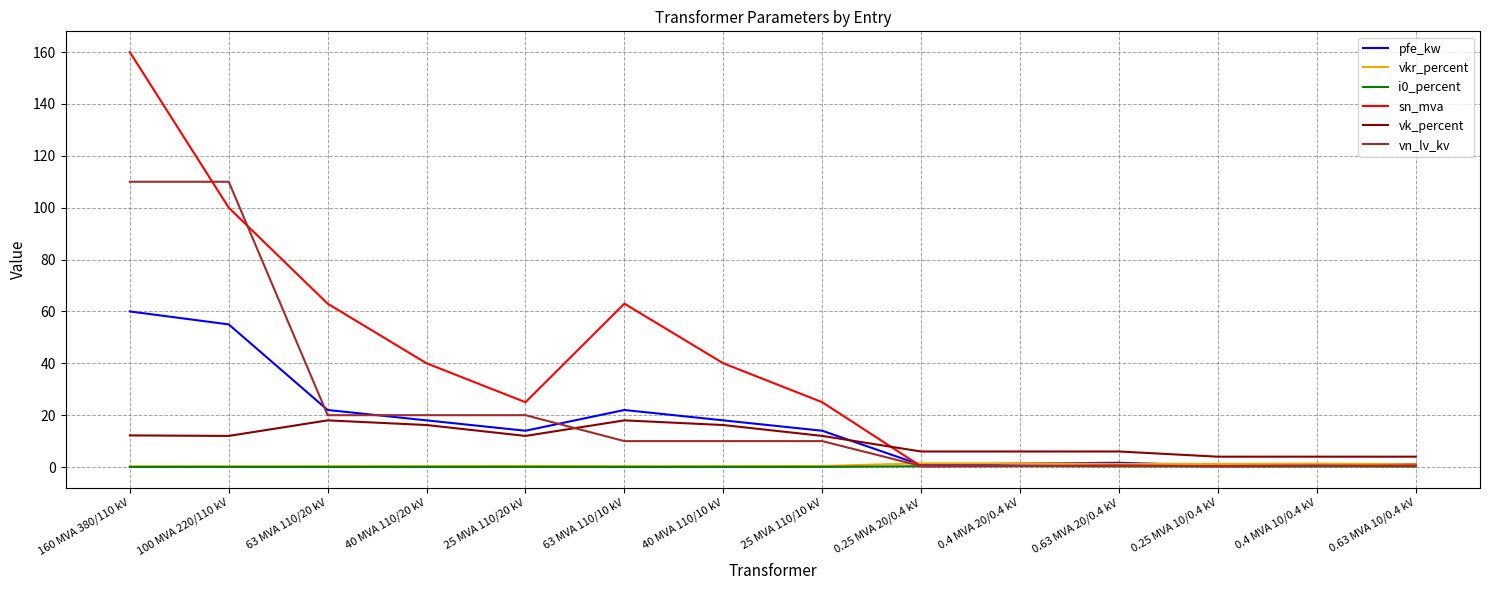

Where do vk_percent and pfe_kw first cross each other?

25 MVA 110/10 kV and 0.25 MVA 20/0.4 kV